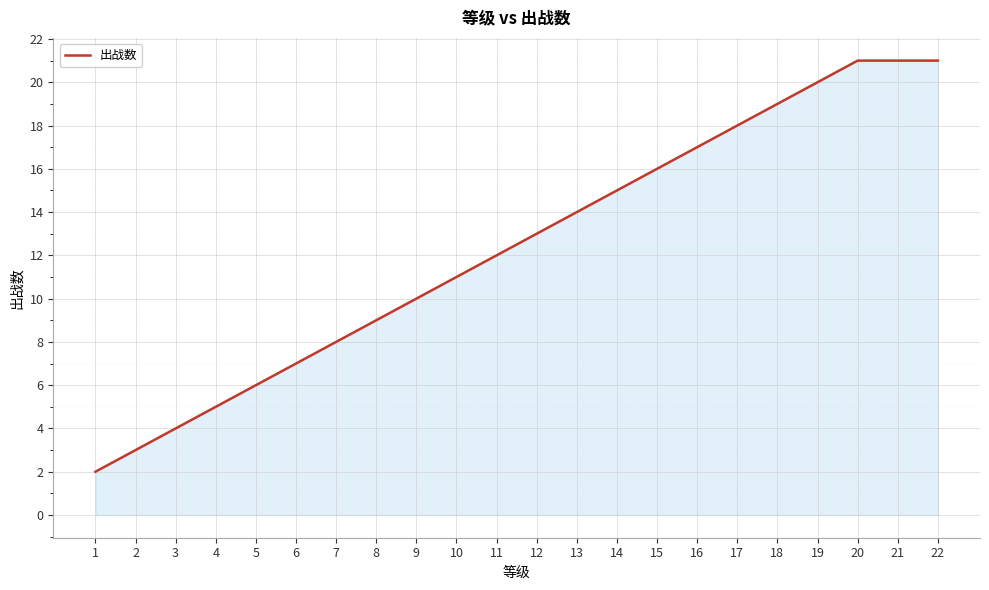

What is the smallest value displayed?

2